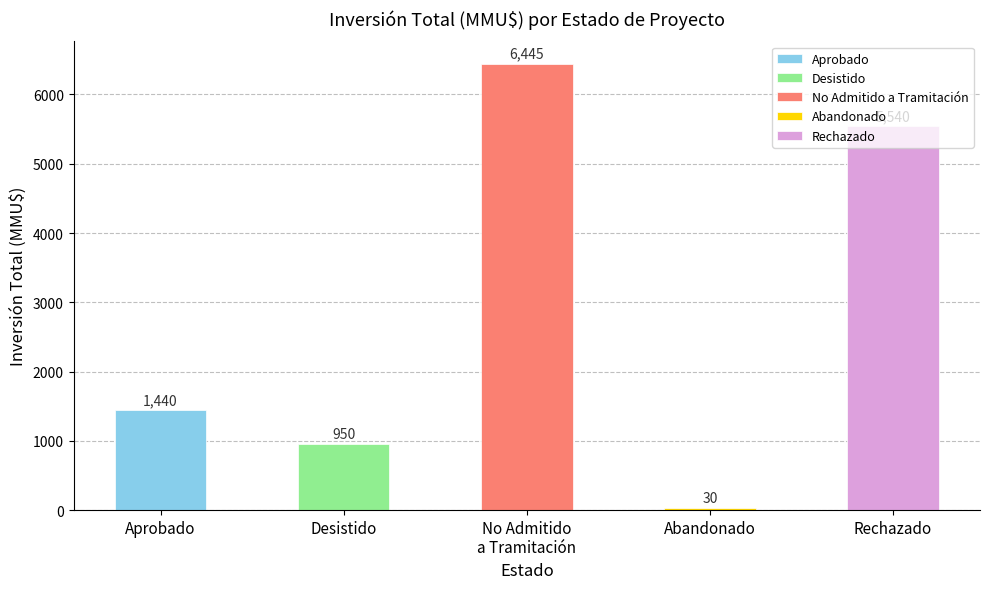

At which label is the value closest to 3237?

Aprobado